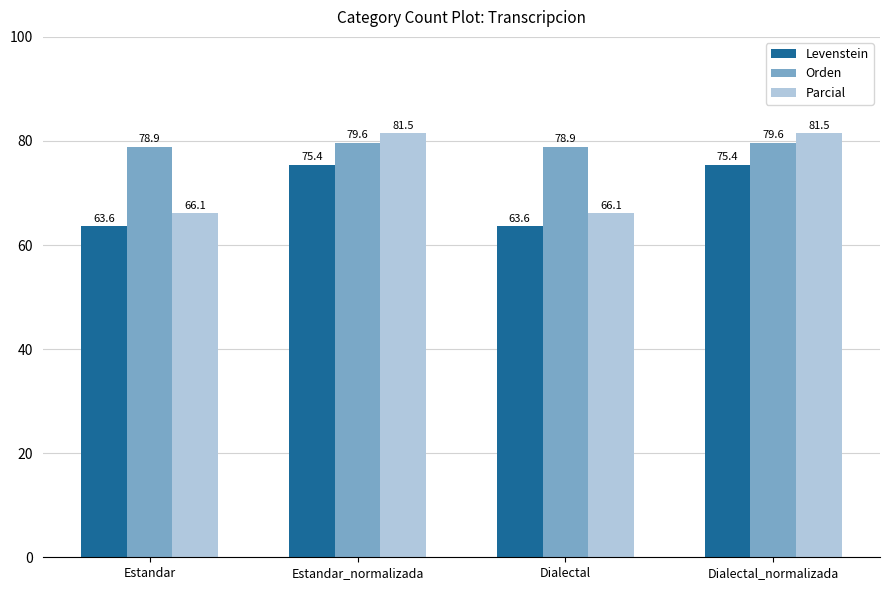

What is the smallest value displayed?

63.6